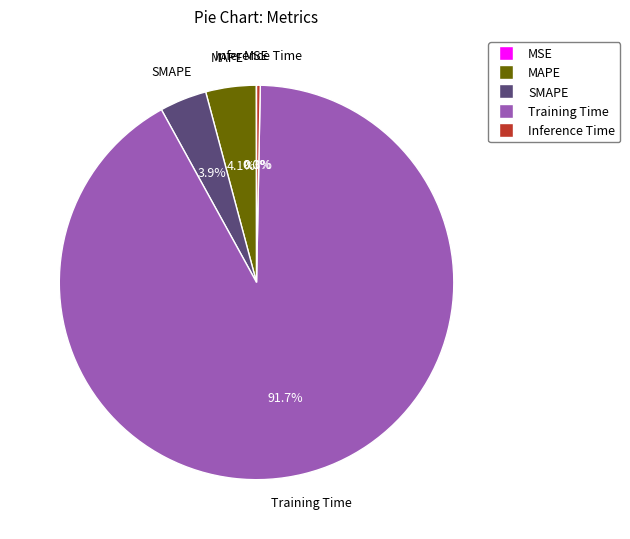

True or false: SMAPE accounts for 4% of the total.

True